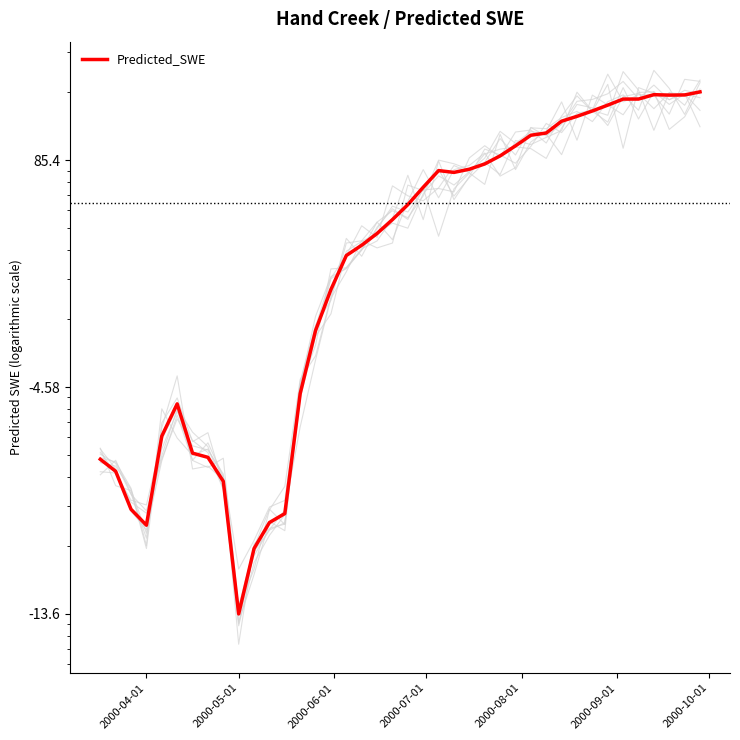

Which series has the largest range (max minus min)?

background